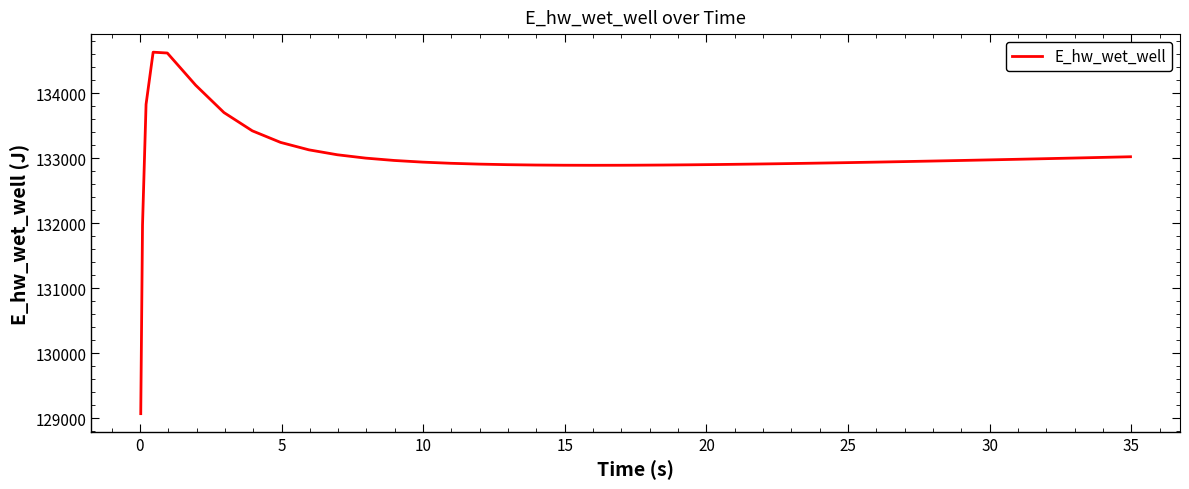

What is the smallest value displayed?

129070.3